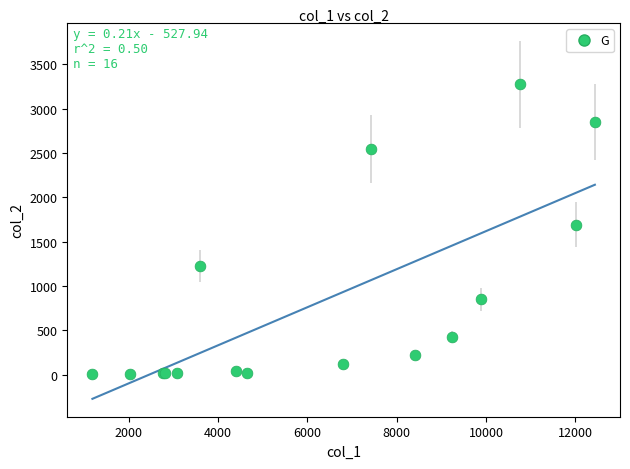

What Y value in the scatter plot is closest to 1638?

1690